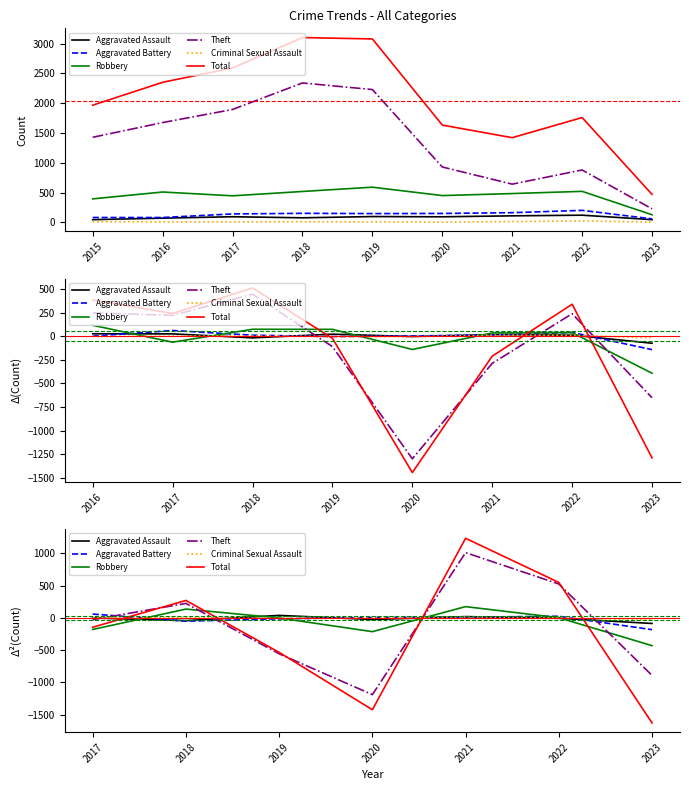

After their last crossing, which series has the higher values: Total or Aggravated Battery?

Aggravated Battery